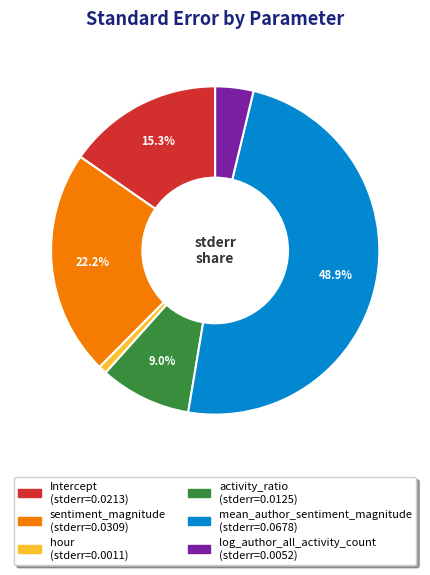

True or false: activity_ratio accounts for 9% of the total.

True